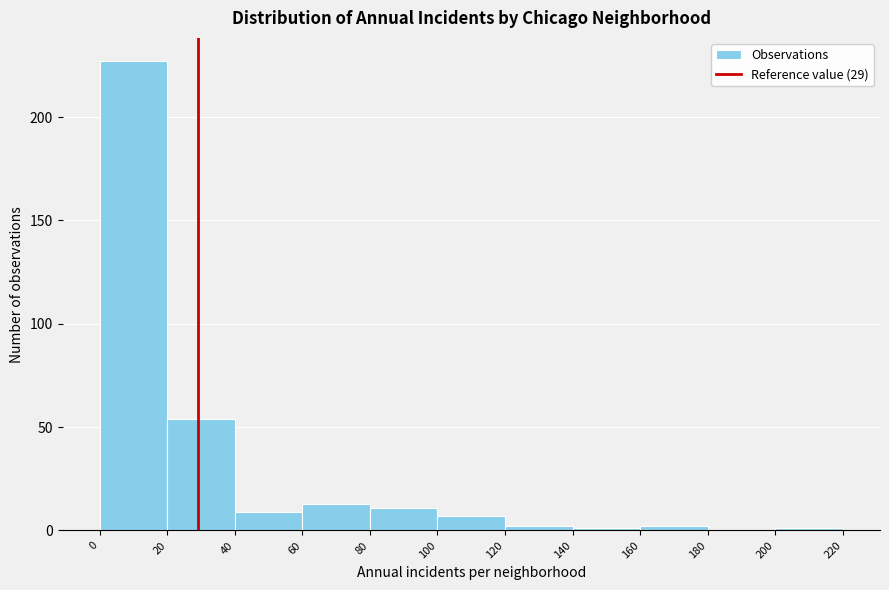

Over which range of the x-axis is the bar tallest?

0 to 20